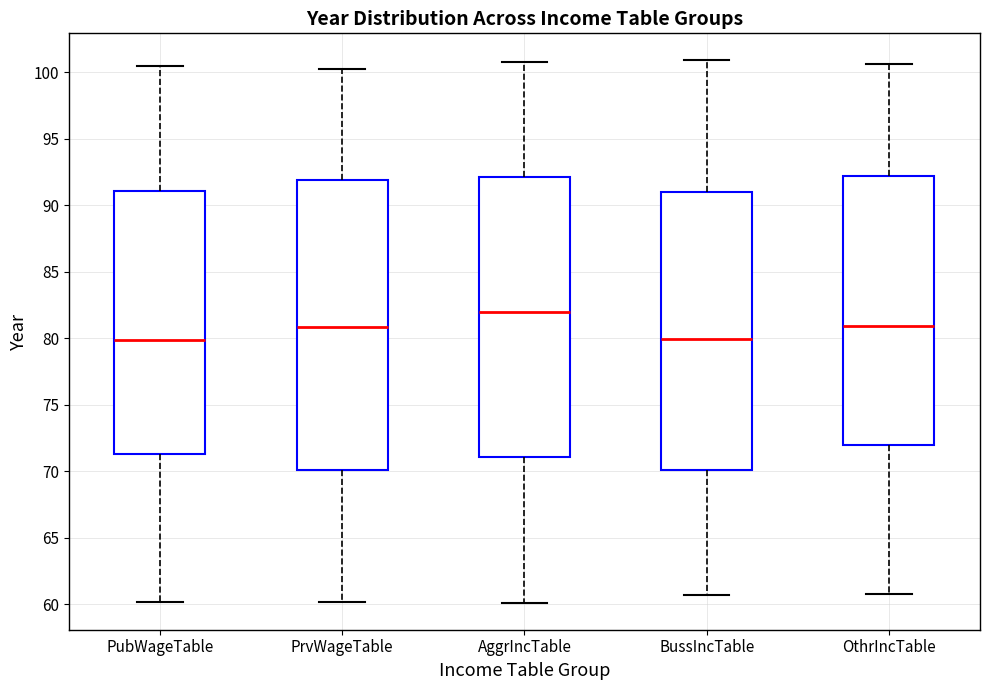

Where is the lower edge of the box for PubWageTable on the y-axis? The values are not printed on the chart, so give them approximately, as read against the axis.

71.5